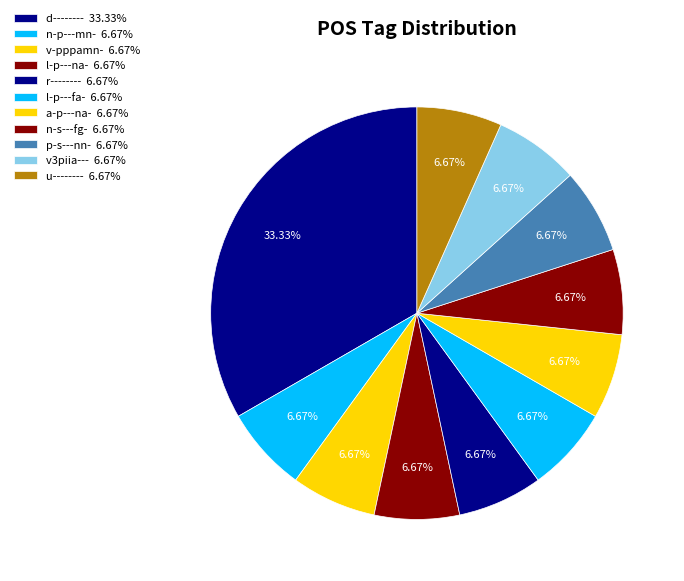

What portion of the pie excludes l-p---fa-?

93.3%